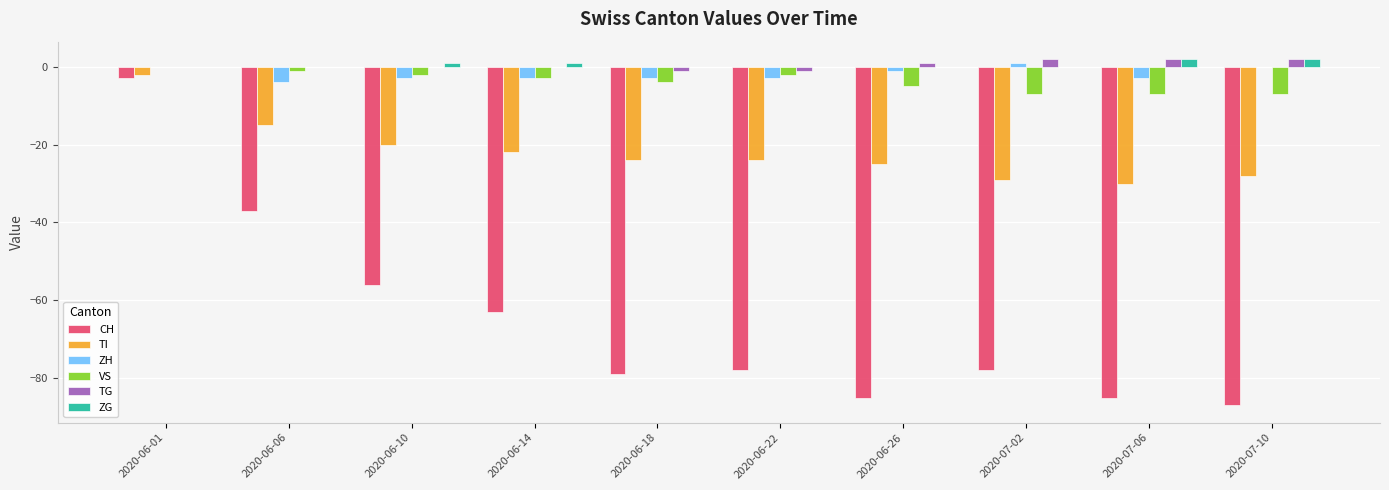

How many categories are shown in the chart?

10